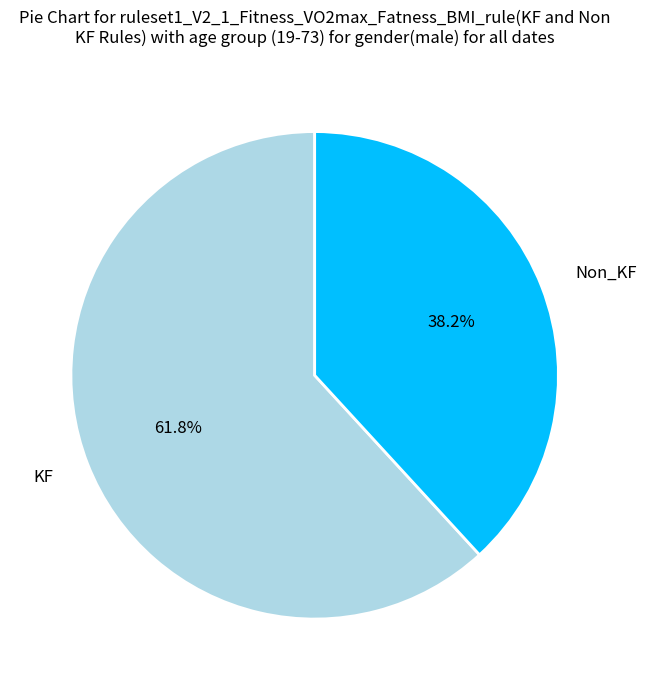

Between Non_KF and KF, which is larger?

KF